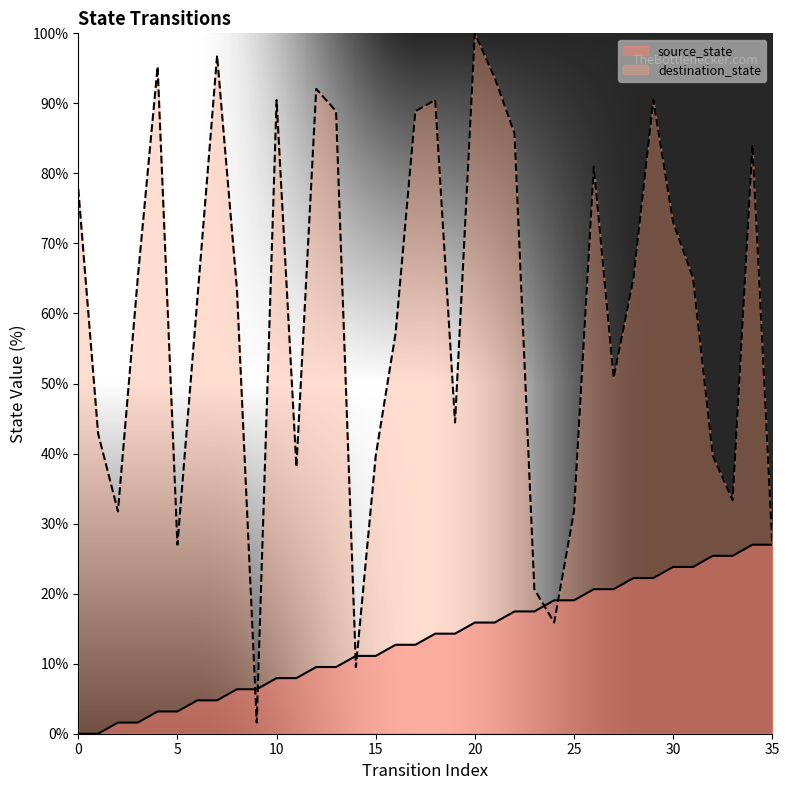

How many times do source_state and destination_state cross each other?

6